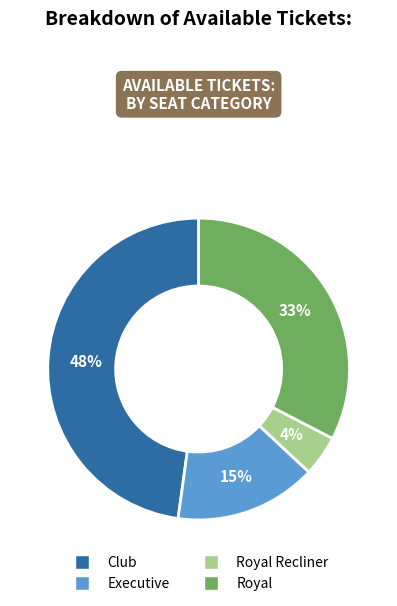

Which category has the smallest portion of the pie?

Royal Recliner